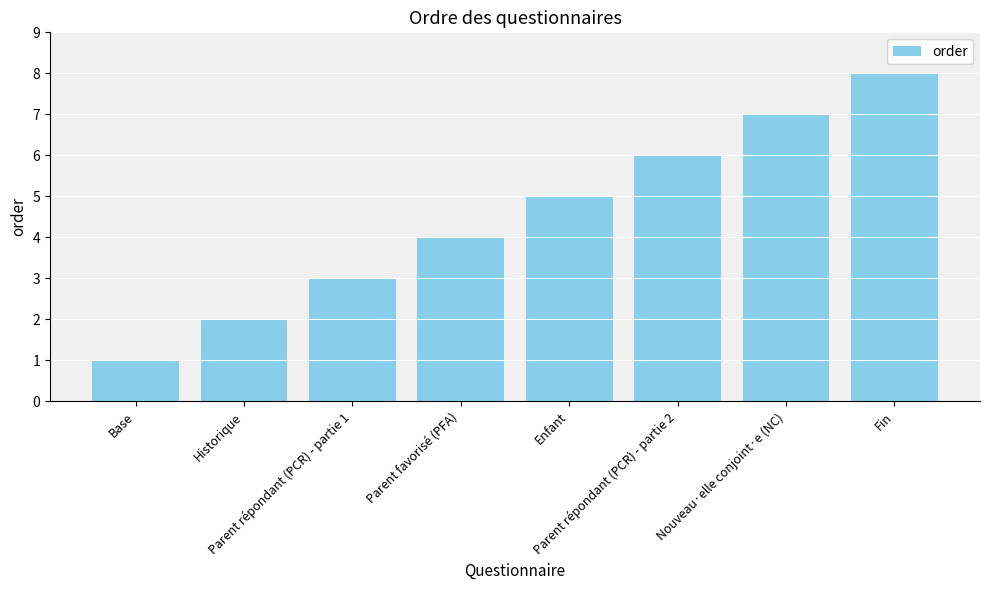

Reading left to right, list all the values displayed in this chart.

1	2	3	4	5	6	7	8